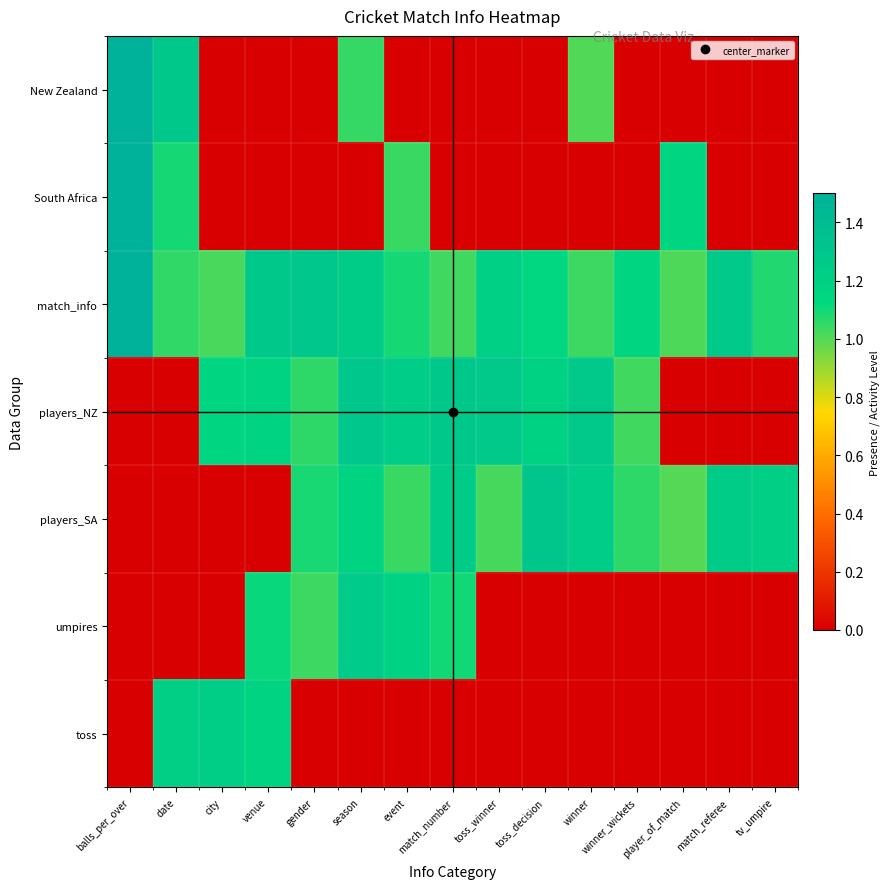

Reading right to left, extract all data points from this chart.

New Zealand: tv_umpire=0.0	match_referee=0.0	player_of_match=0.0	winner_wickets=0.0	winner=1.0	toss_decision=0.0	toss_winner=0.0	match_number=0.0	event=0.0	season=1.0	gender=0.0	venue=0.0	city=0.0	date=1.3	balls_per_over=6.7
South Africa: tv_umpire=0.0	match_referee=0.0	player_of_match=1.2	winner_wickets=0.0	winner=0.0	toss_decision=0.0	toss_winner=0.0	match_number=0.0	event=1.0	season=0.0	gender=0.0	venue=0.0	city=0.0	date=1.1	balls_per_over=6.3
match_info: tv_umpire=1.1	match_referee=1.3	player_of_match=1.0	winner_wickets=1.1	winner=1.0	toss_decision=1.1	toss_winner=1.2	match_number=1.0	event=1.1	season=1.2	gender=1.3	venue=1.3	city=1.0	date=1.1	balls_per_over=7.1
players_NZ: tv_umpire=0.0	match_referee=0.0	player_of_match=0.0	winner_wickets=1.0	winner=1.3	toss_decision=1.2	toss_winner=1.3	match_number=1.3	event=1.2	season=1.3	gender=1.1	venue=1.2	city=1.2	date=0.0	balls_per_over=0.0
players_SA: tv_umpire=1.2	match_referee=1.2	player_of_match=1.0	winner_wickets=1.1	winner=1.2	toss_decision=1.3	toss_winner=1.0	match_number=1.2	event=1.0	season=1.2	gender=1.1	venue=0.0	city=0.0	date=0.0	balls_per_over=0.0
umpires: tv_umpire=0.0	match_referee=0.0	player_of_match=0.0	winner_wickets=0.0	winner=0.0	toss_decision=0.0	toss_winner=0.0	match_number=1.1	event=1.2	season=1.3	gender=1.0	venue=1.1	city=0.0	date=0.0	balls_per_over=0.0
toss: tv_umpire=0.0	match_referee=0.0	player_of_match=0.0	winner_wickets=0.0	winner=0.0	toss_decision=0.0	toss_winner=0.0	match_number=0.0	event=0.0	season=0.0	gender=0.0	venue=1.2	city=1.2	date=1.2	balls_per_over=0.0